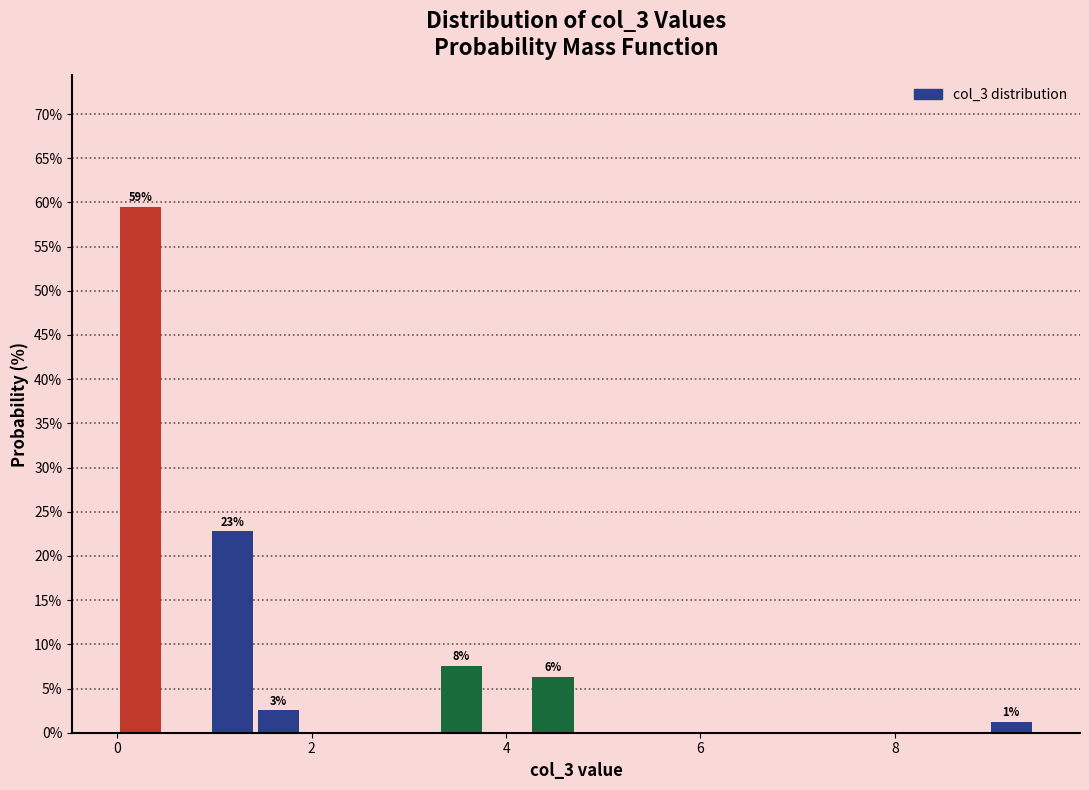

Read against the x-axis, roughly where is the centre of the tallest bar?

0.2